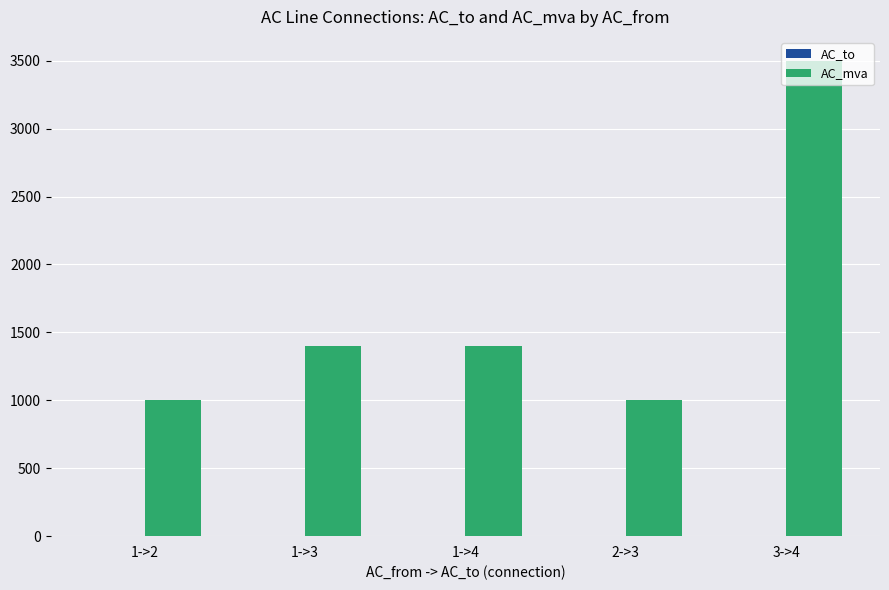

What is the sum of all AC_mva values?

8300